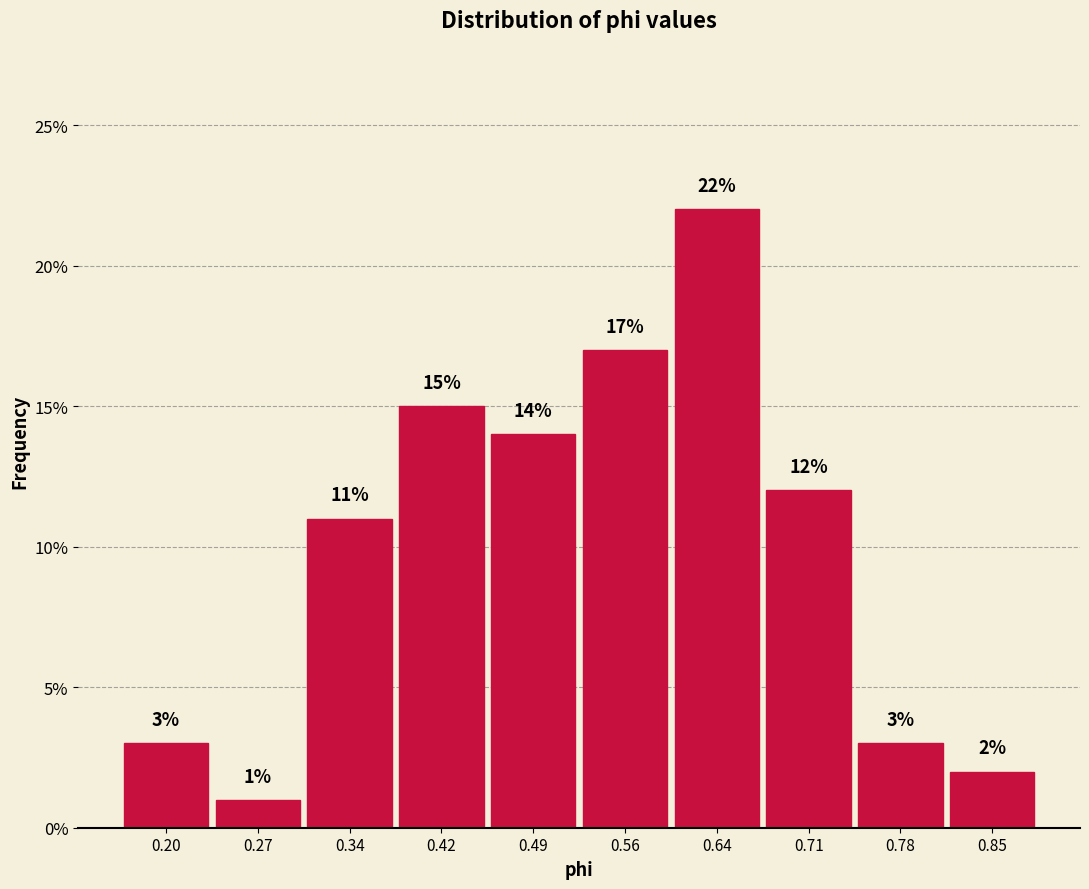

Reading left to right, list every bar in this chart as the range it spans on the x-axis followed by its height. The bar edges are not printed on the chart, so give them approximately, as read against the axis.

0.16 to 0.24: 3
0.24 to 0.31: 1
0.31 to 0.38: 11
0.38 to 0.45: 15
0.45 to 0.53: 14
0.53 to 0.60: 17
0.60 to 0.67: 22
0.67 to 0.75: 12
0.75 to 0.82: 3
0.82 to 0.89: 2